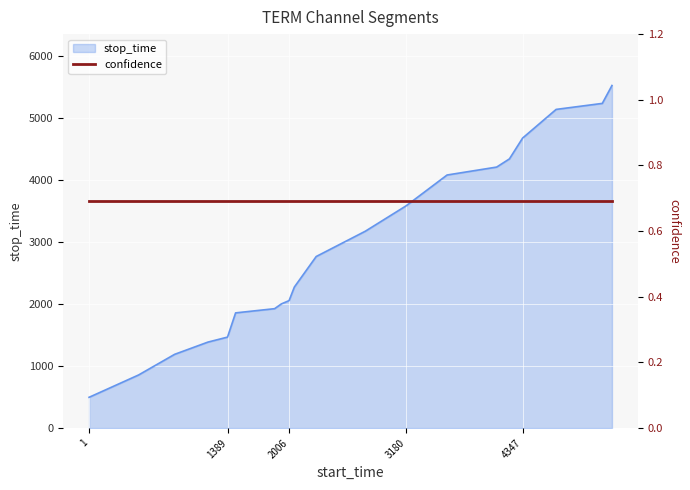

Is it true that the value at 1 is 497?

True